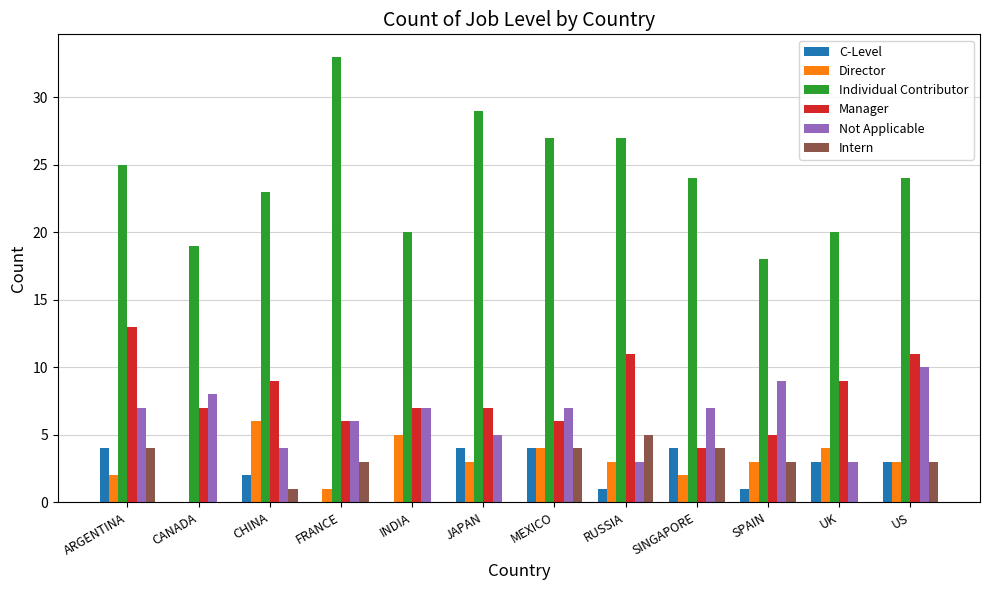

What is the greatest value displayed?

33